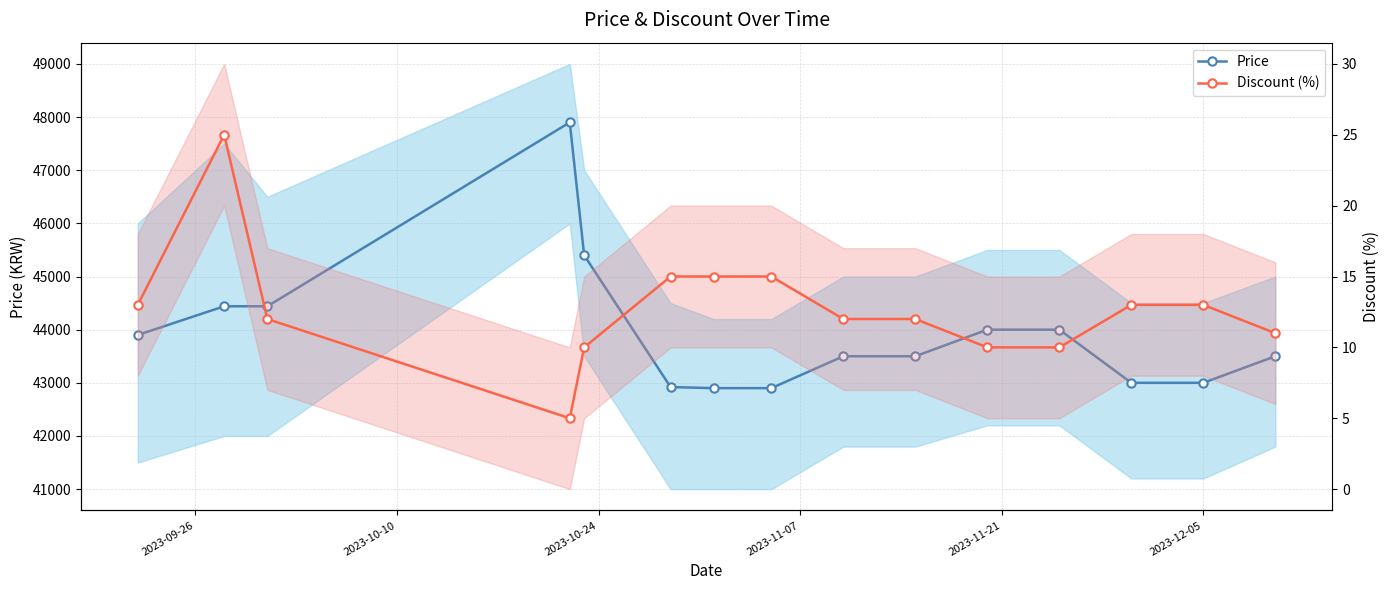

True or false: Discount (%) and Price intersect in this chart.

False